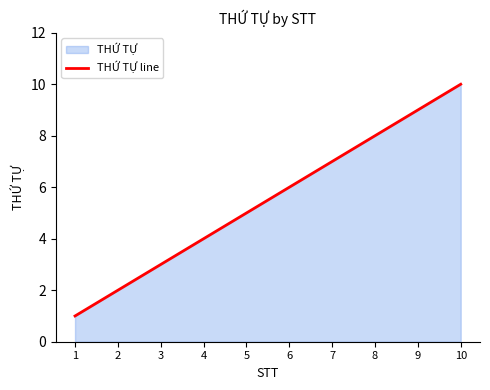

Between 4 and 7, which is larger?

7